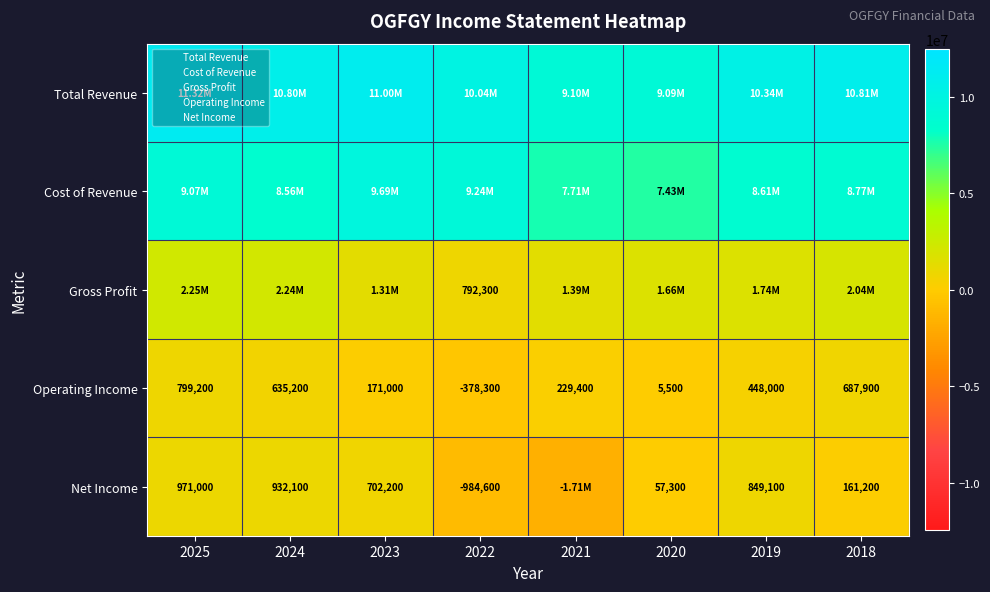

List the series in order of their peak value, lowest first.

Operating Income, Net Income, Gross Profit, Cost of Revenue, Total Revenue